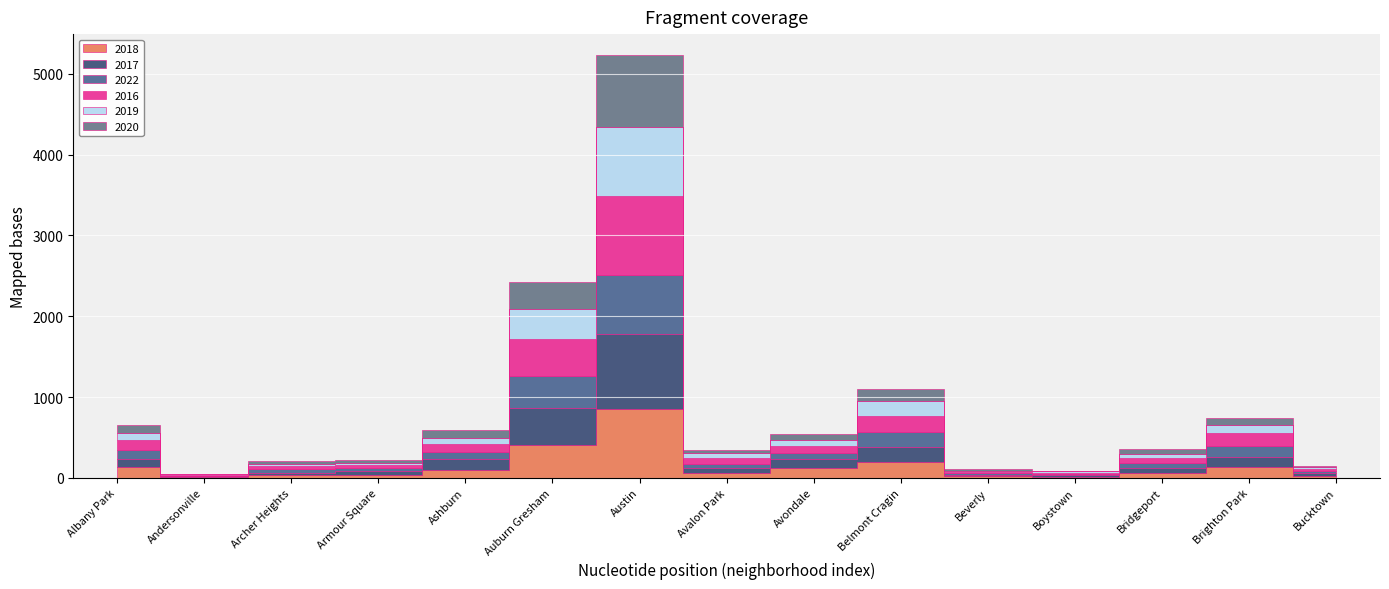

At Avondale, list the series in order from smallest to largest.

2019, 2016, 2020, 2022, 2017, 2018